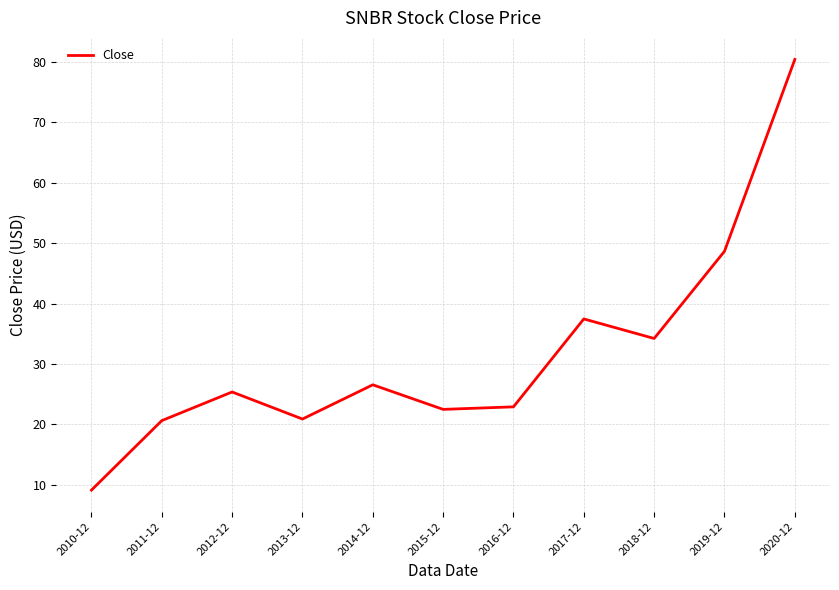

The chart shows a value of 35.5 at 2015-12. True or false?

False